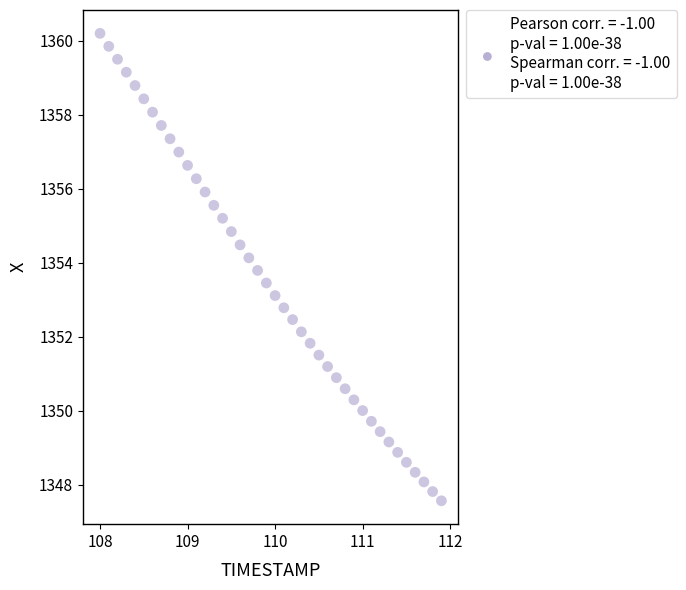

What is the range of Y values (max minus min)?

12.6